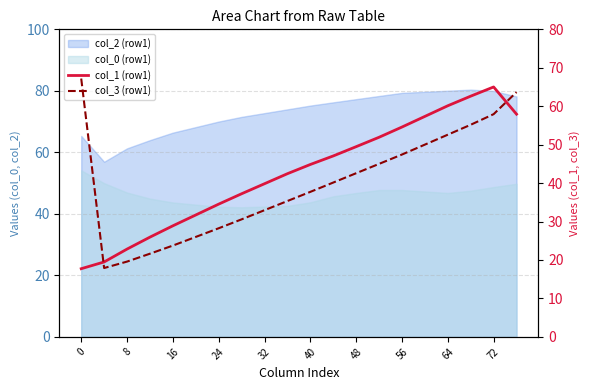

What is the difference between the second highest and second lowest values in the col_3 (row1) series?

44.1